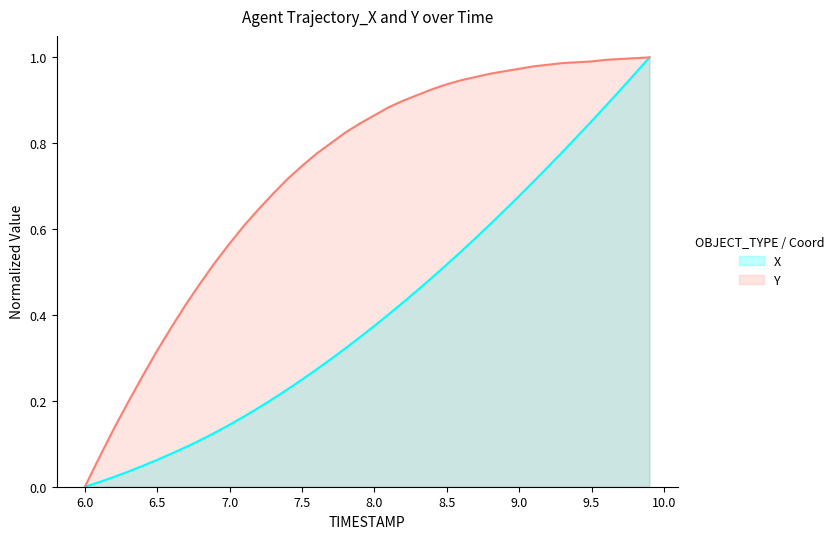

Which series has the largest total across all categories?

Y